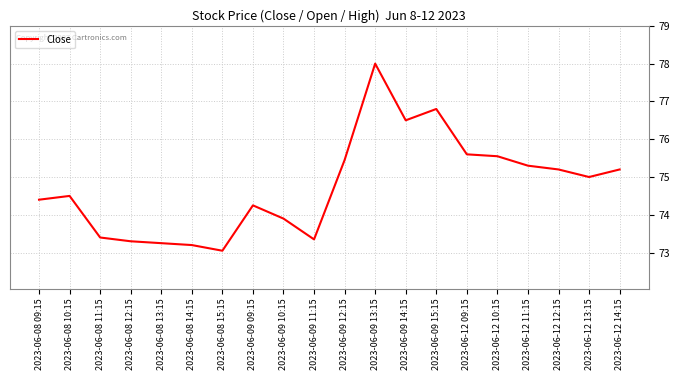

What is the difference between the maximum and minimum values?

4.9